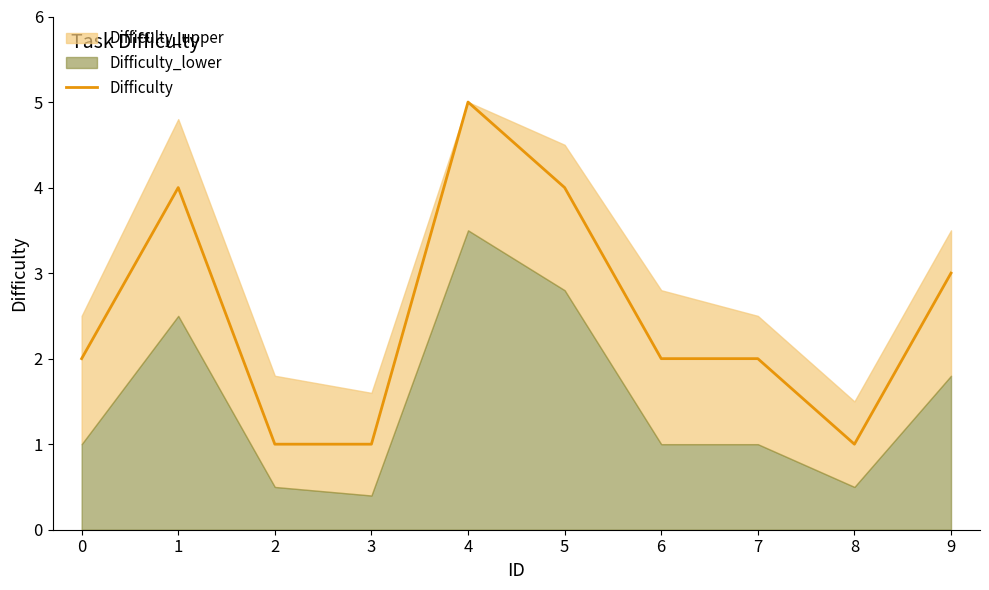

What is the value of the 10th point from the left?

3